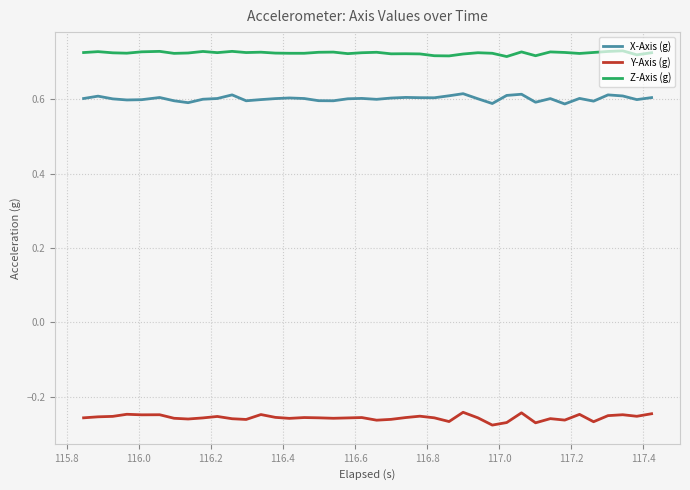

True or false: X-Axis (g) and Z-Axis (g) intersect in this chart.

False